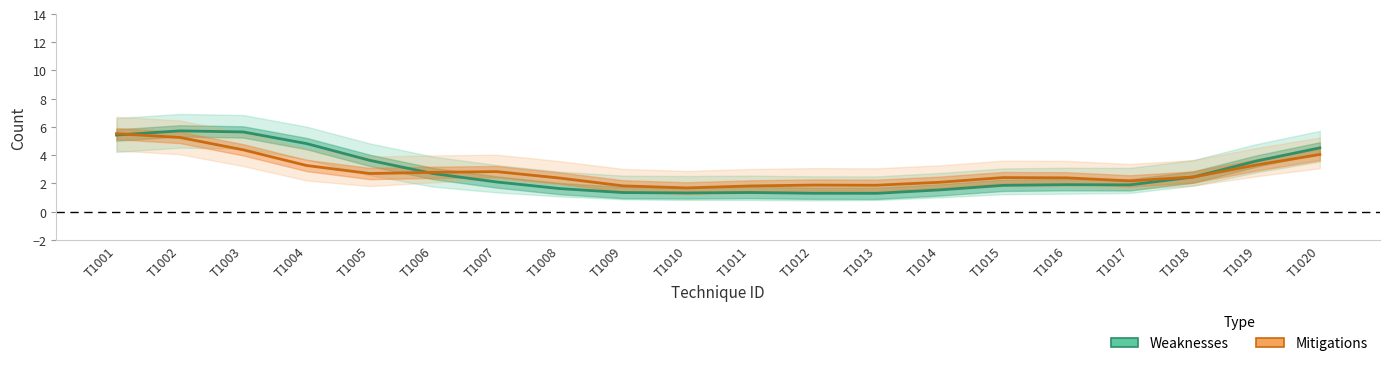

List the labels in order of Weaknesses value, largest first.

T1002, T1003, T1001, T1004, T1020, T1005, T1019, T1006, T1018, T1007, T1016, T1017, T1015, T1008, T1014, T1011, T1009, T1010, T1012, T1013